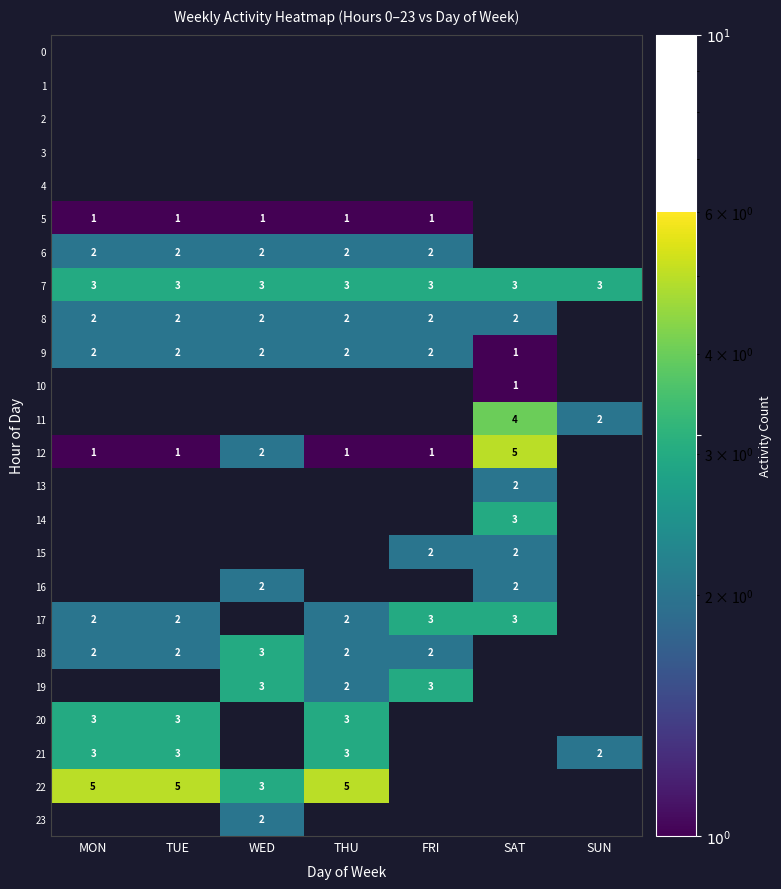

The 8 series shows 1 at FRI. True or false?

False